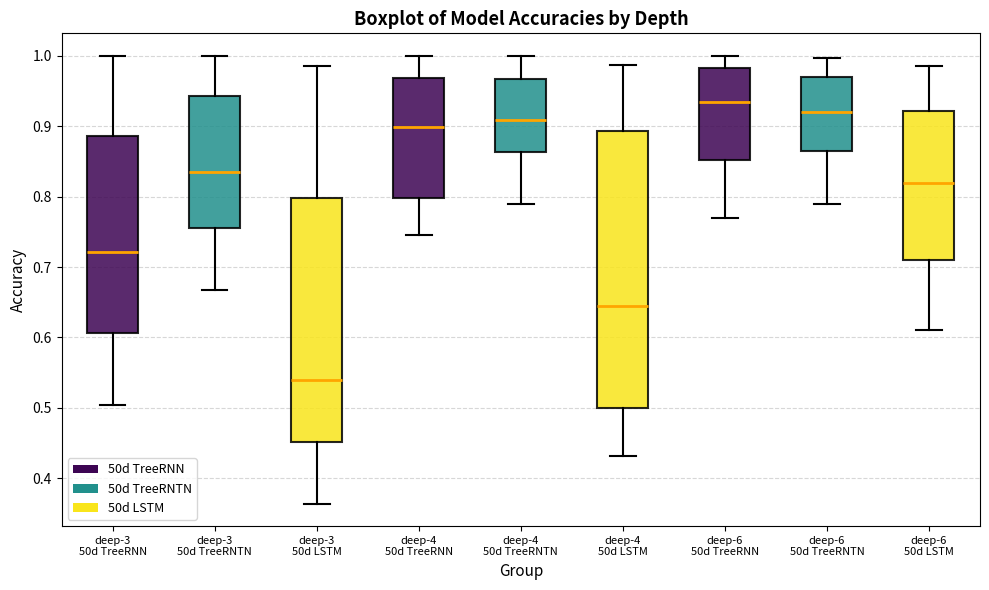

Comparing the boxes themselves (not the whiskers), which one is the tallest?

deep-4 50d LSTM